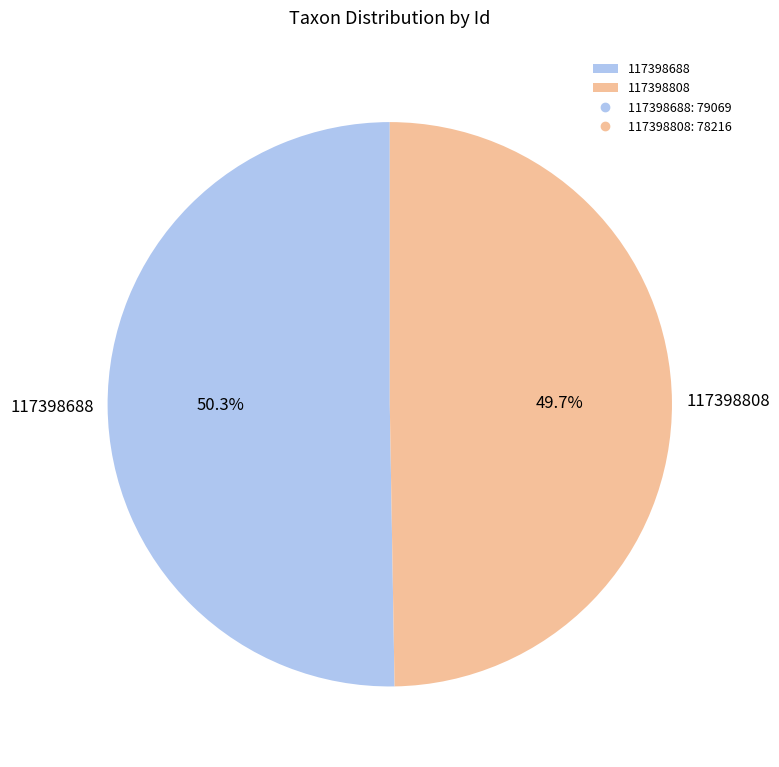

How many segments does this pie chart have?

2